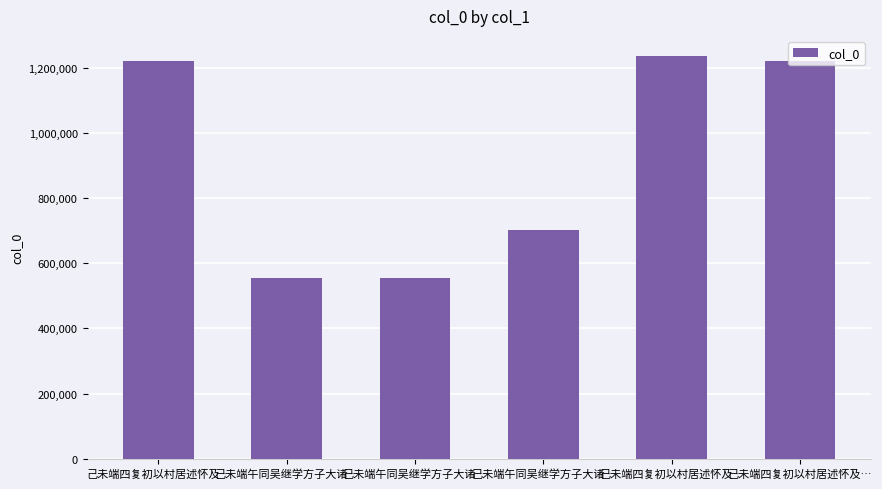

True or false: the data shows 555420 at 己未端午同吴继学方子大诸….

True